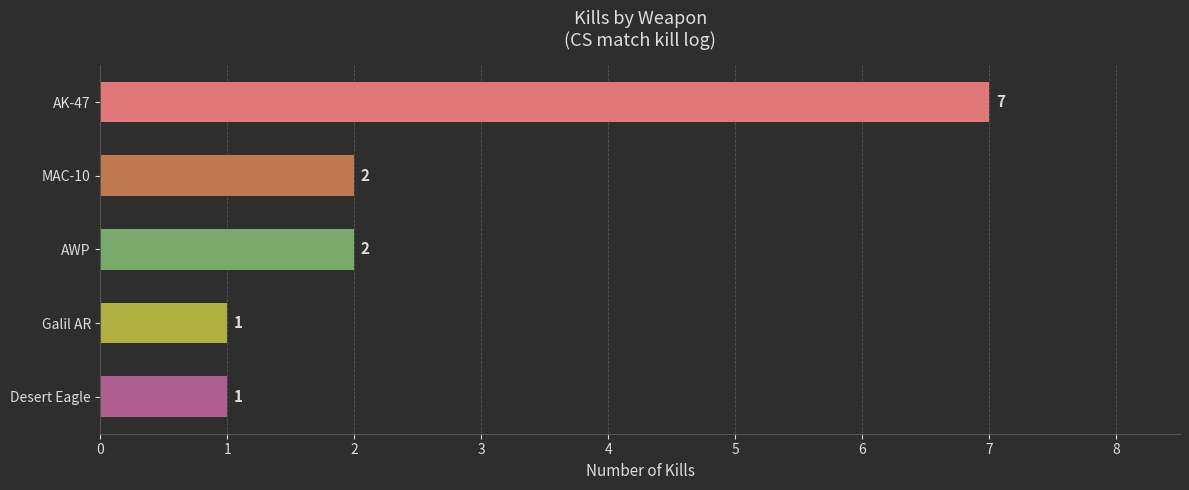

What is the minimum value shown in the chart?

1